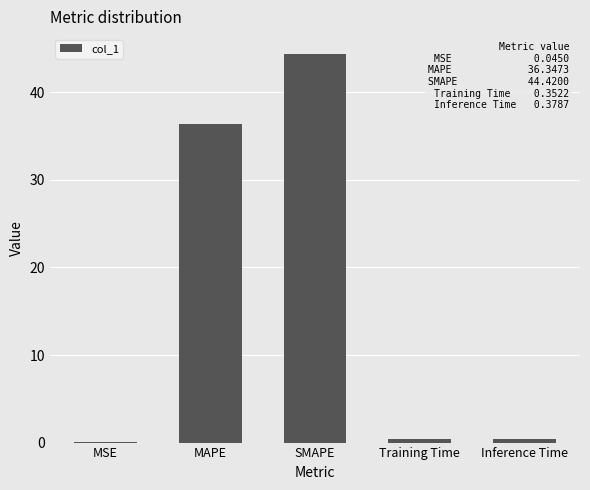

Which has a higher value, MAPE or Training Time?

MAPE